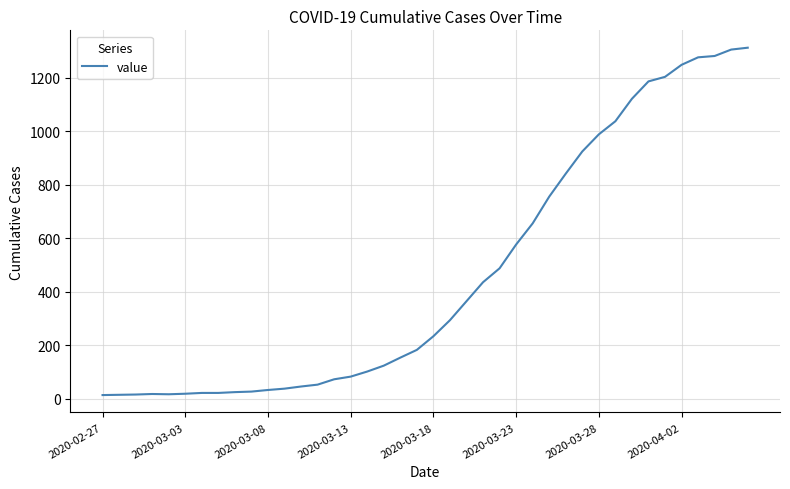

What is the greatest value displayed?

1312